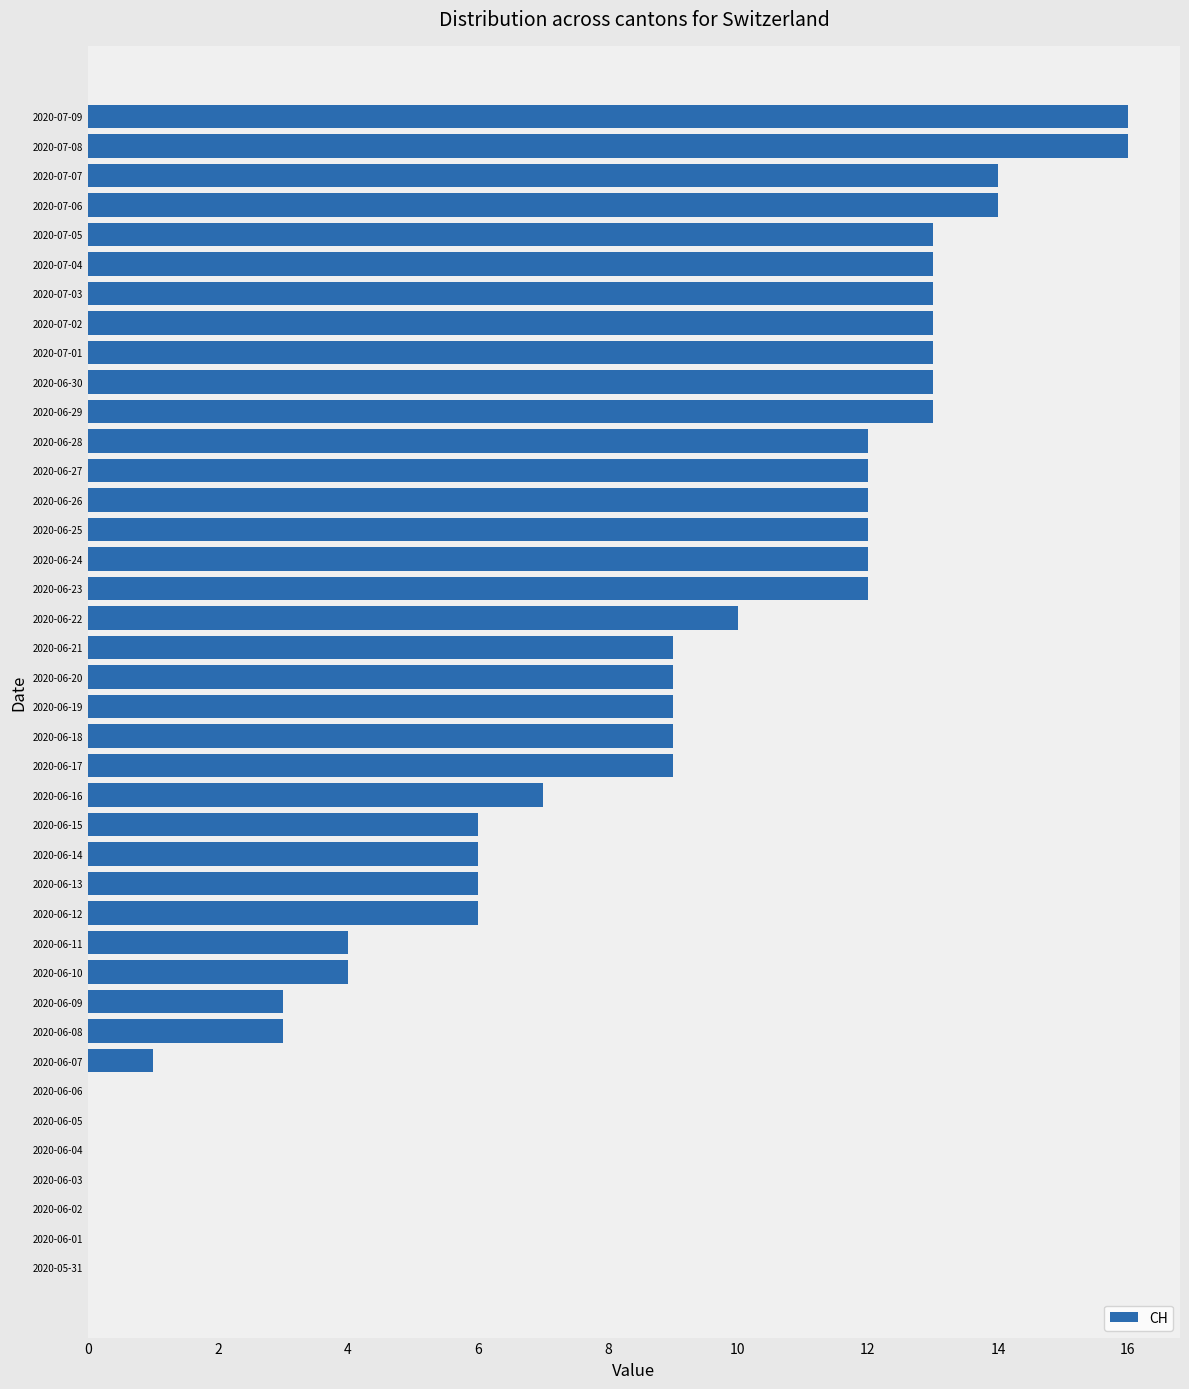

What is the sum of all values?

324